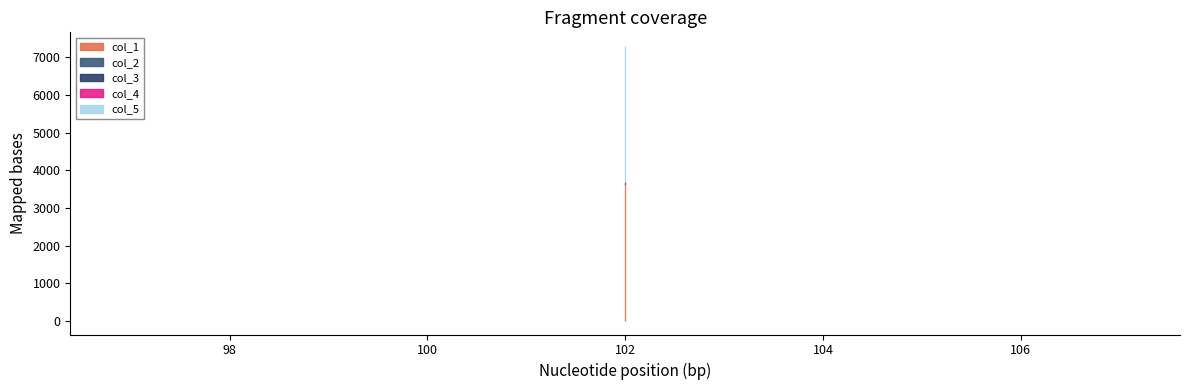

True or false: col_1 and col_4 intersect in this chart.

False